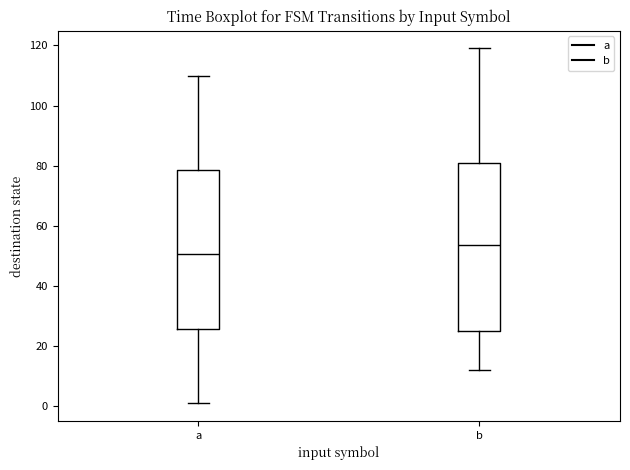

Where does the lower whisker of the box for b end on the y-axis? The values are not printed on the chart, so give them approximately, as read against the axis.

12